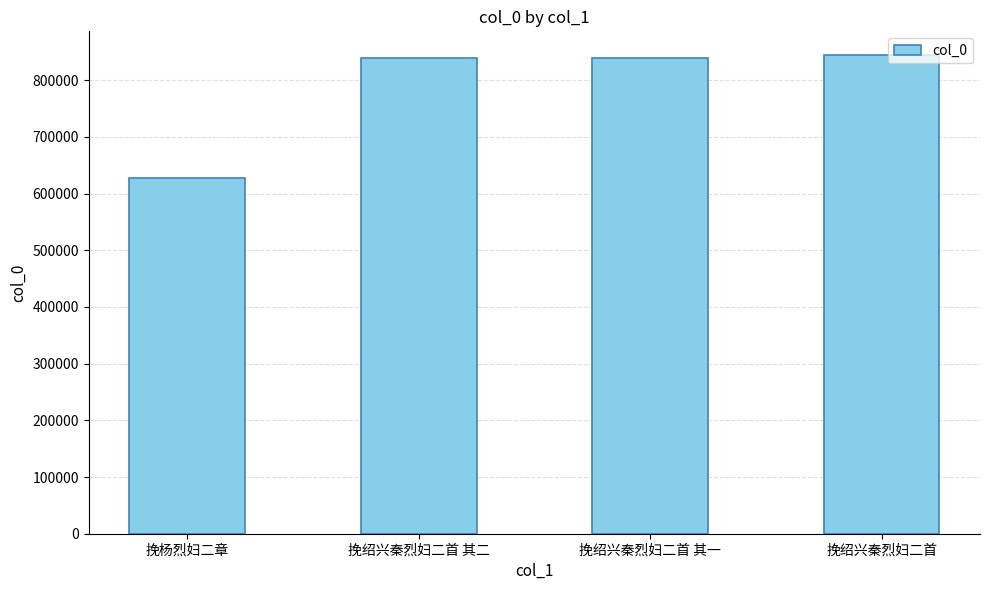

What is the difference between the maximum and minimum values?

216109